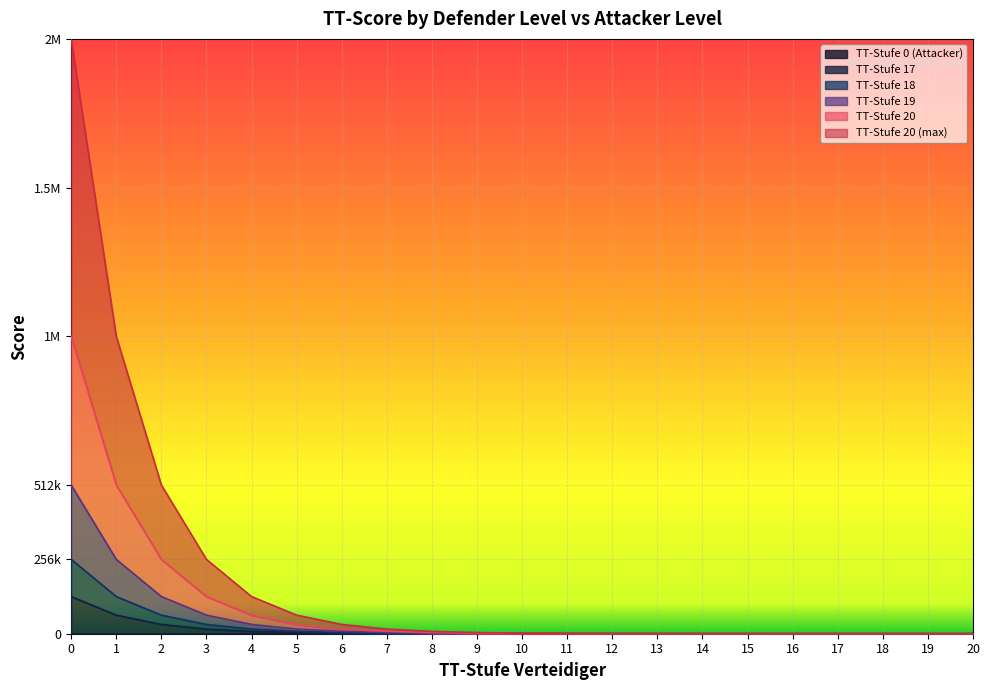

Does the chart display data point markers on the line(s)?

No